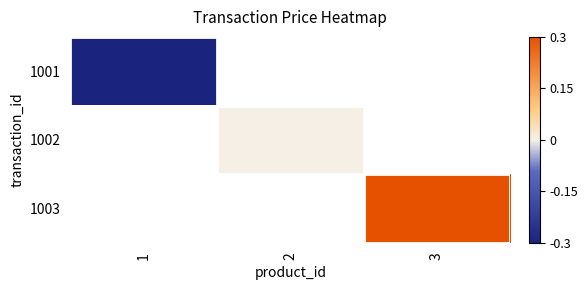

What is the greatest value displayed?

0.3